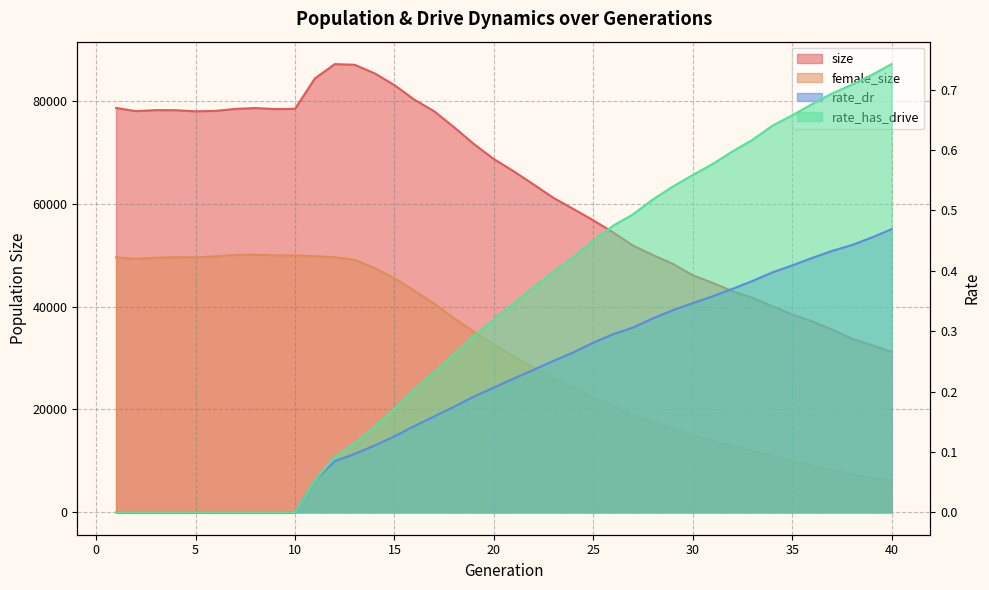

What is the spread (max minus min) of values at 36?

37107.6